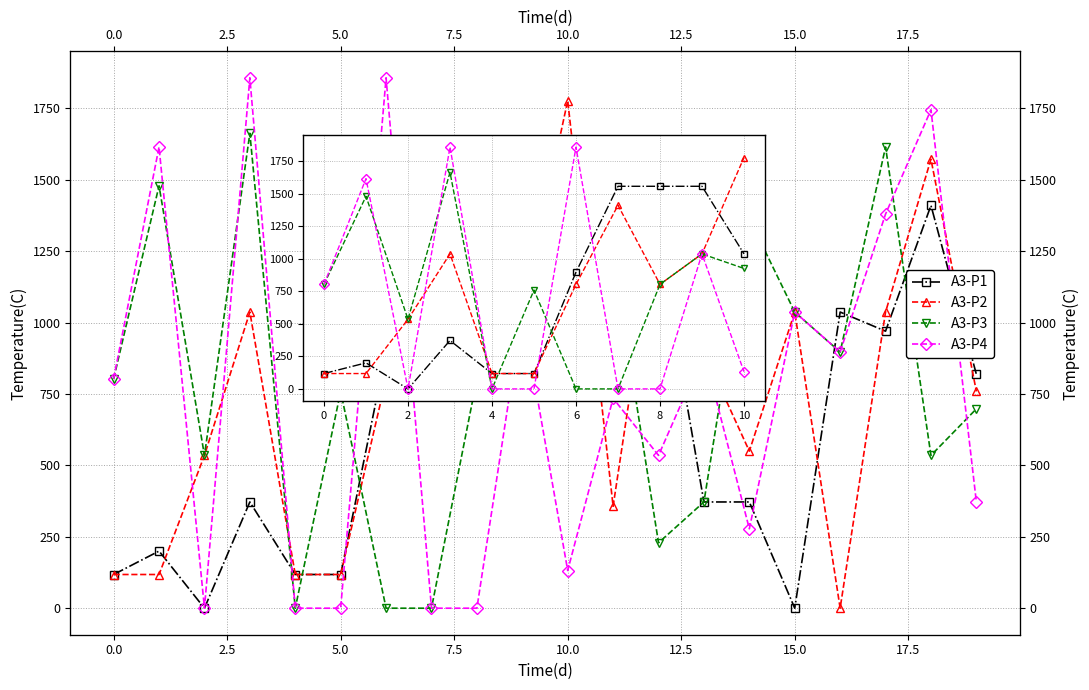

What is the difference between the highest and lowest values at 10?

1645.2